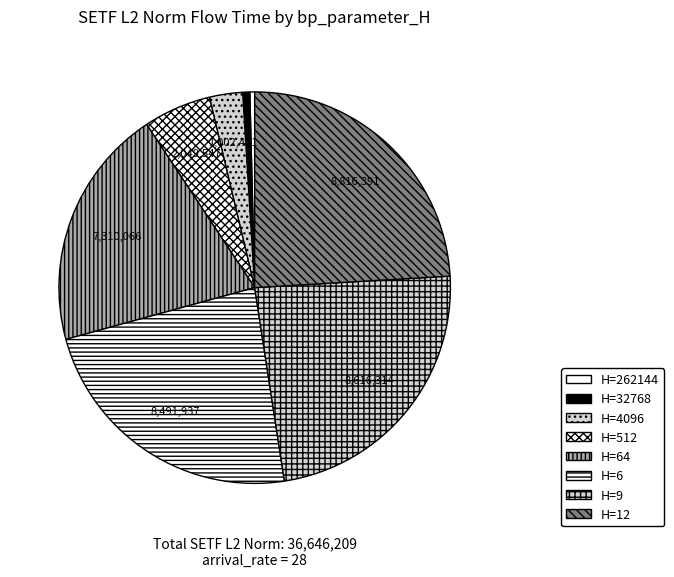

How many slices are in this pie chart?

8